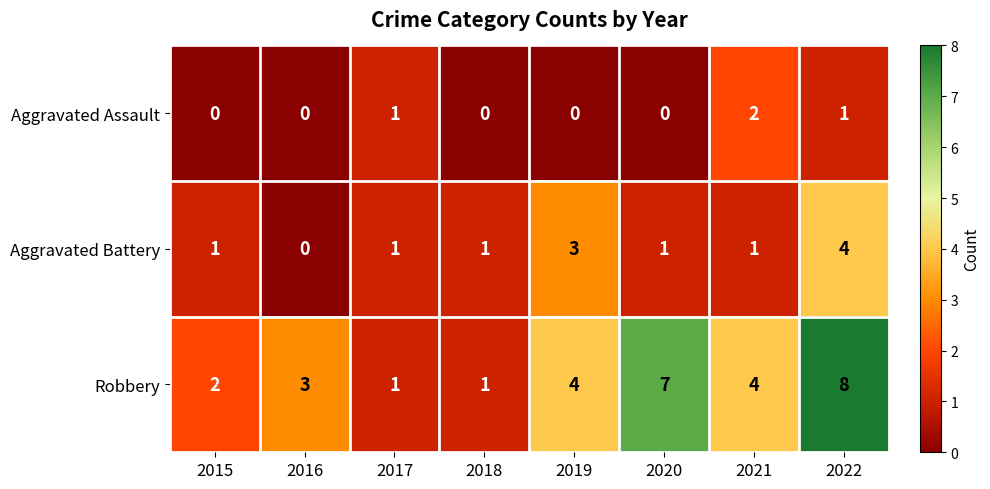

What is the maximum value shown in the chart?

8